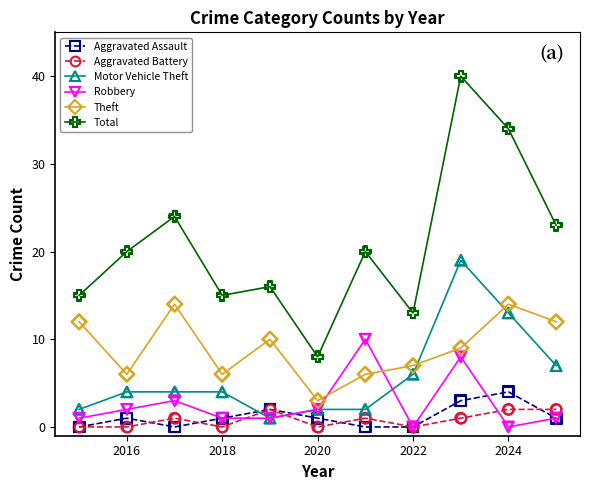

Which series has the largest total across all categories?

Total